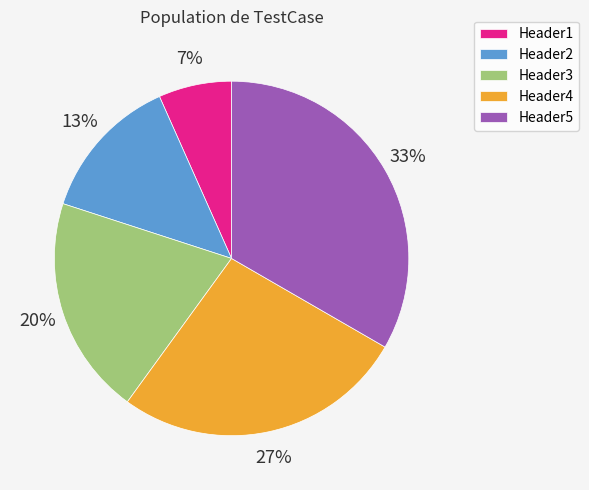

Combined, do Header5 and Header3 account for over 50%?

Yes